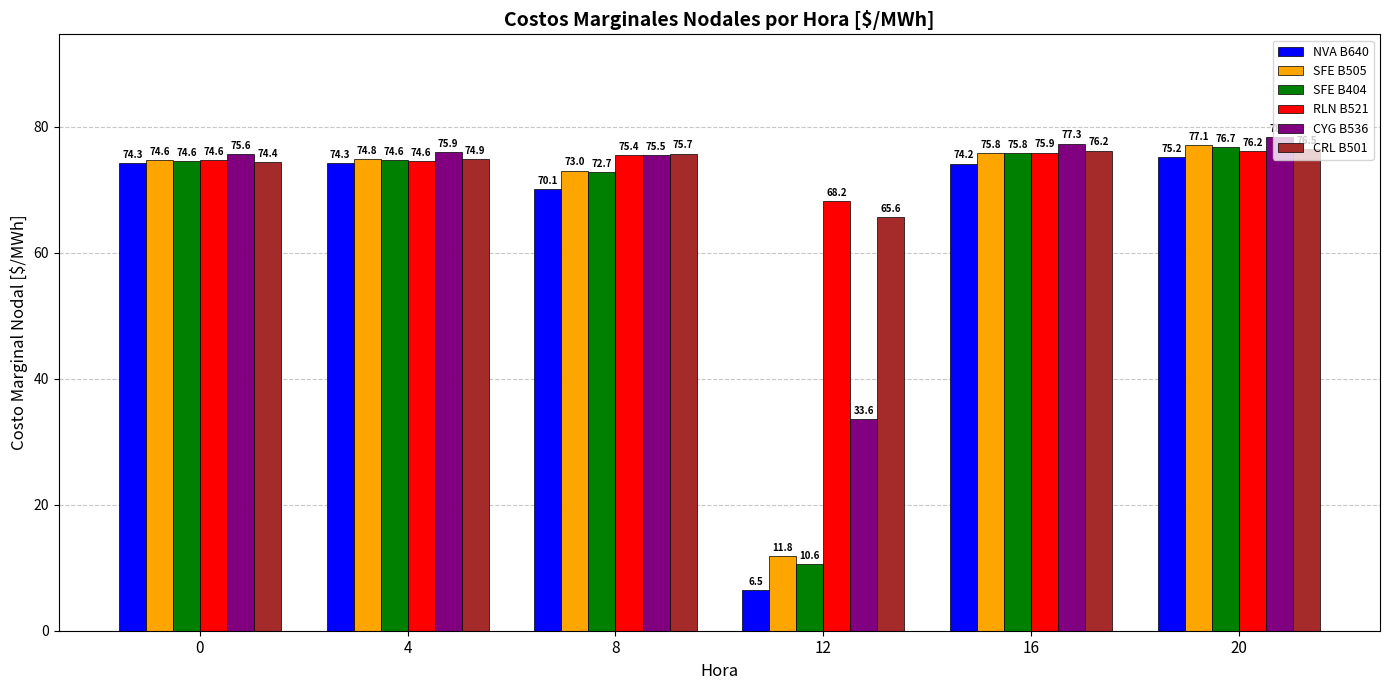

Rank the series by their maximum value, from highest to lowest.

CYG B536, SFE B505, SFE B404, CRL B501, RLN B521, NVA B640